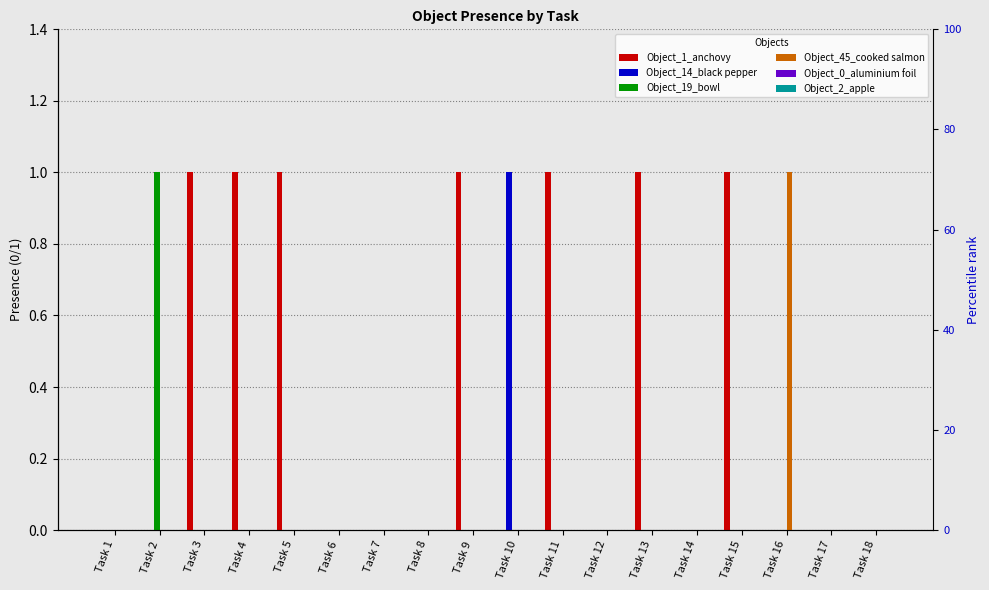

What is the highest value of the Object_19_bowl series?

1